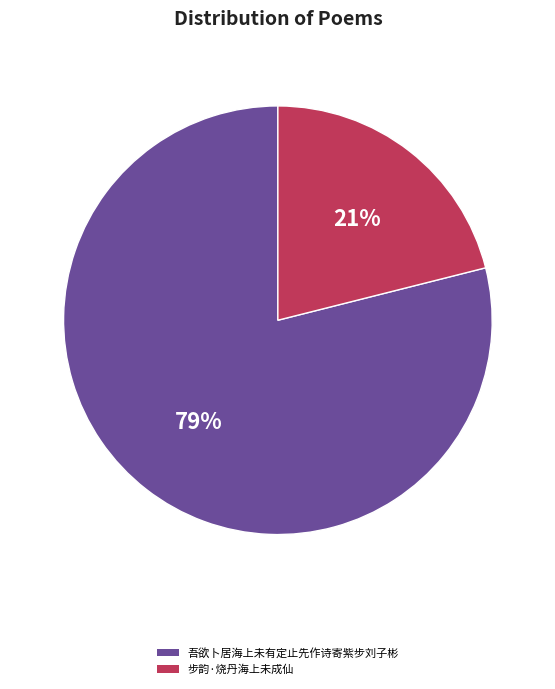

Count the number of slices in the pie.

2